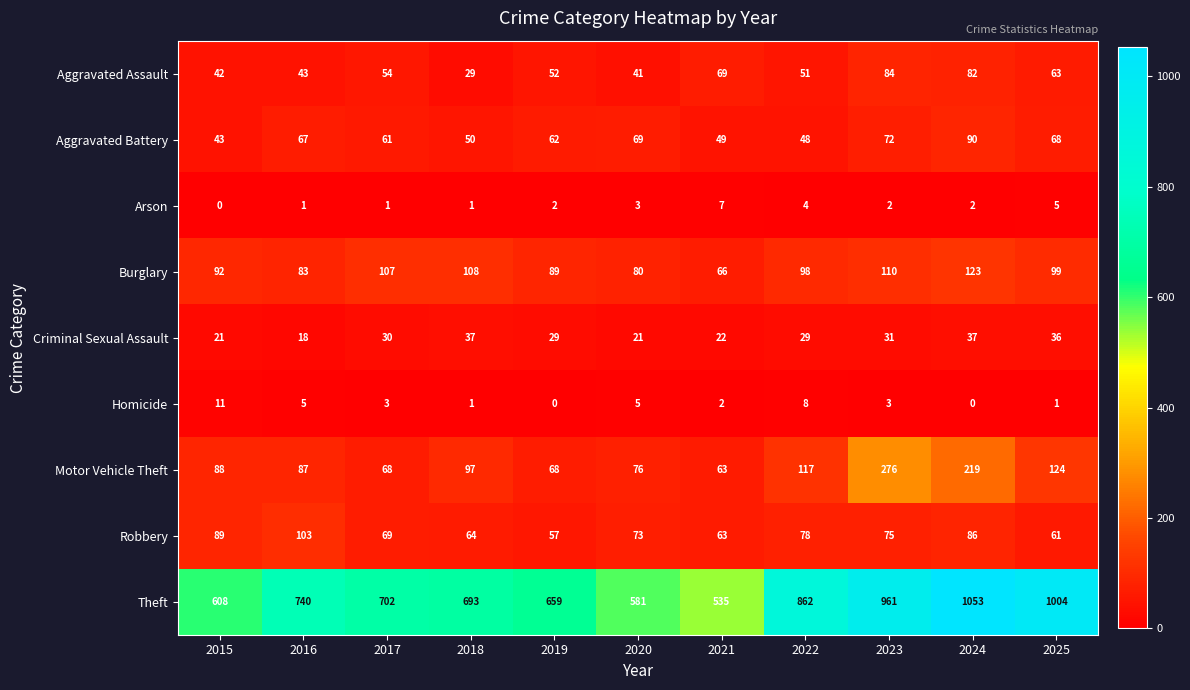

What is the difference between the highest and lowest values at 2022?

858